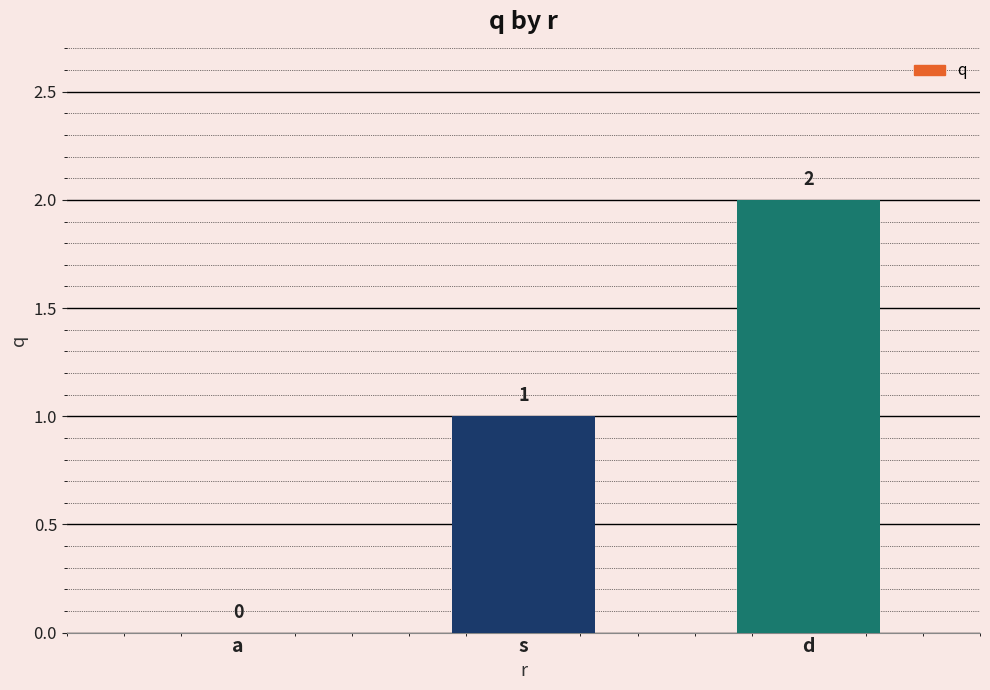

Which label corresponds to the largest value in the chart?

d